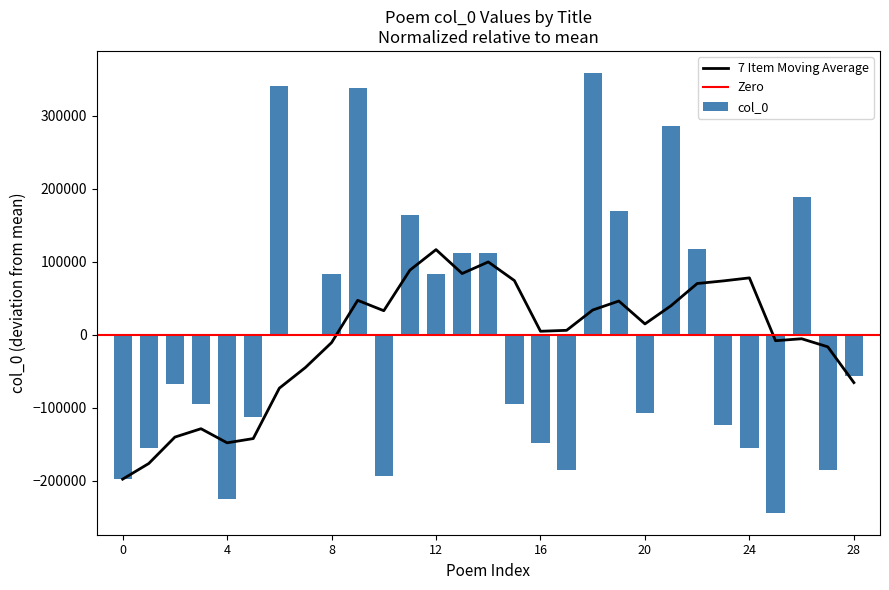

The value of col_0 at 28 is -91525.9. True or false?

False